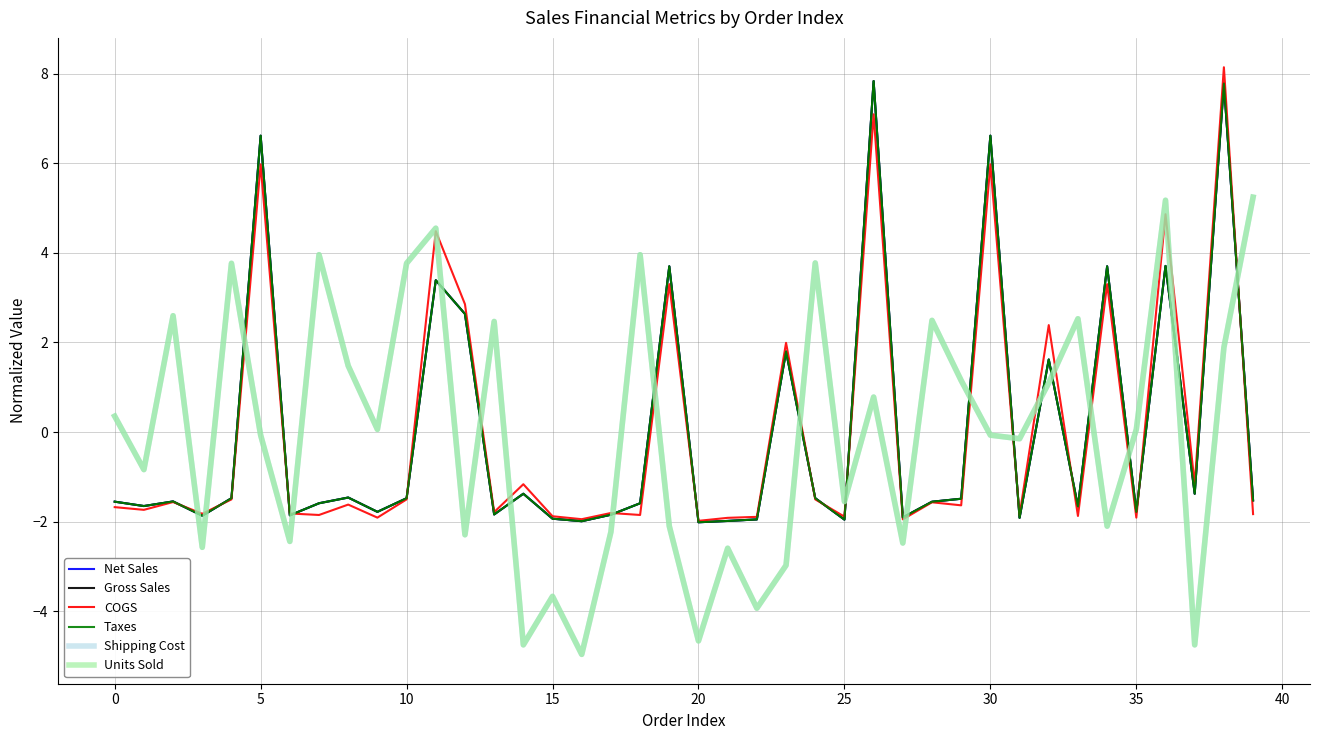

Which series ends up on top after the final intersection of Shipping Cost and Units Sold?

Shipping Cost